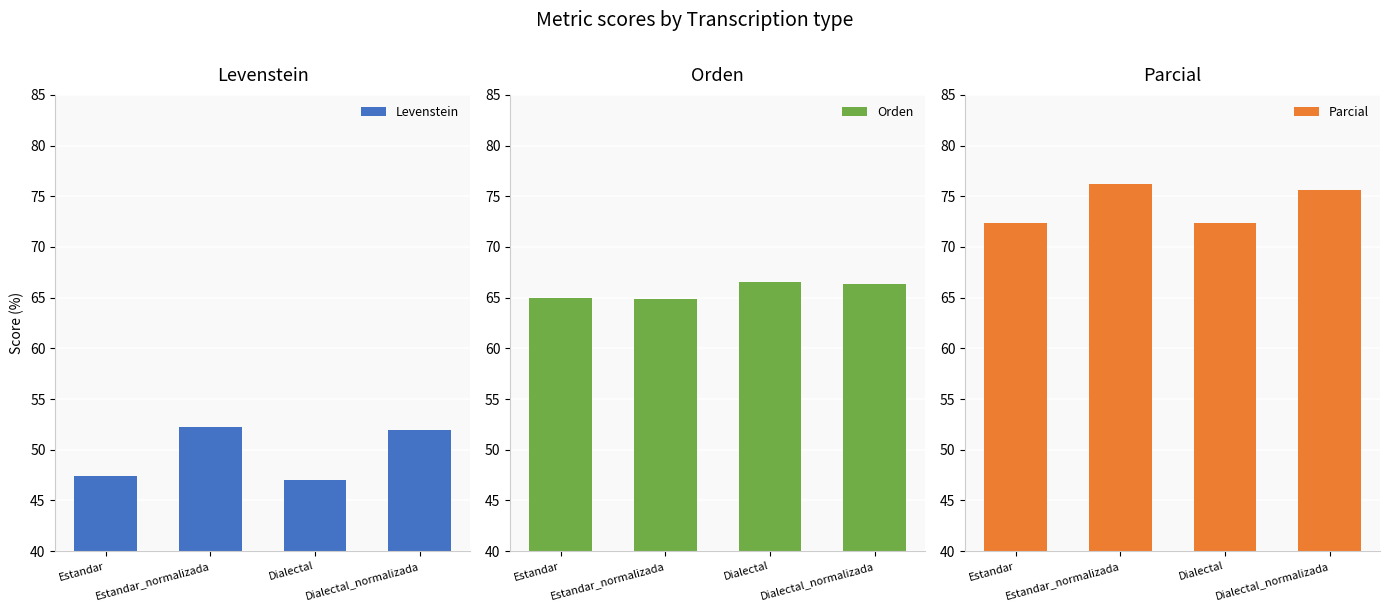

Which category has the lowest value across all series?

Dialectal